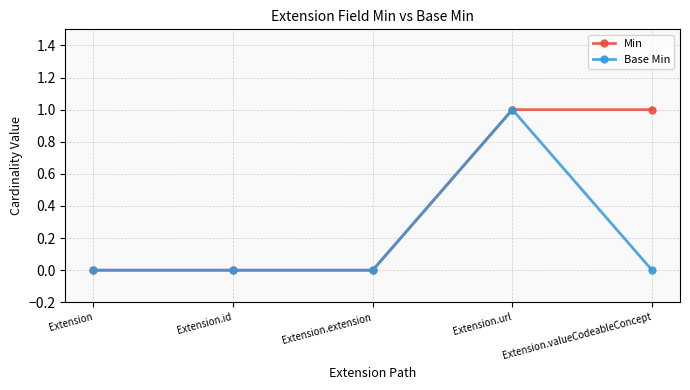

The value of Min at Extension.url is 2. True or false?

False